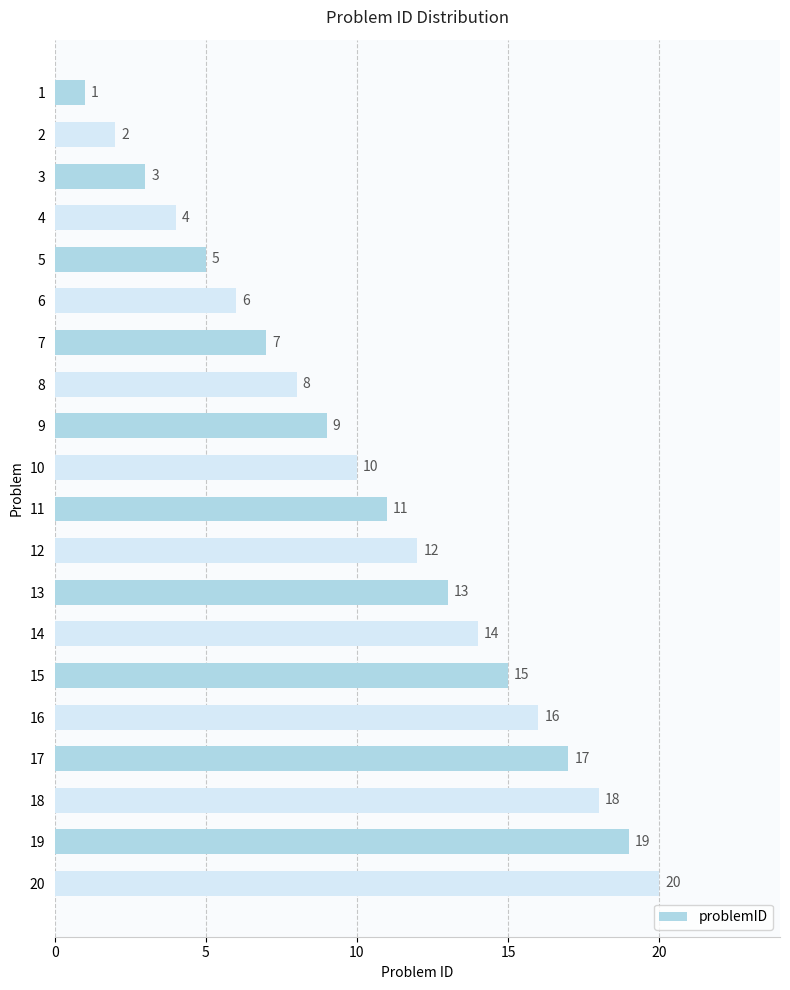

How many bars are there in total?

20